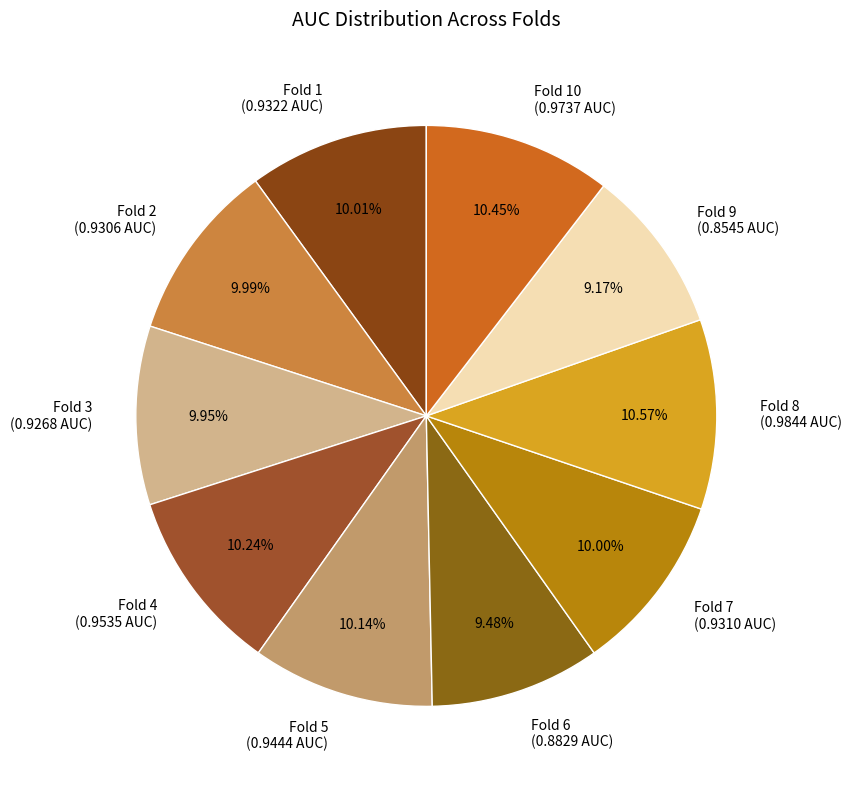

Does Fold 6 (0.8829 AUC) represent more than half of the total?

No